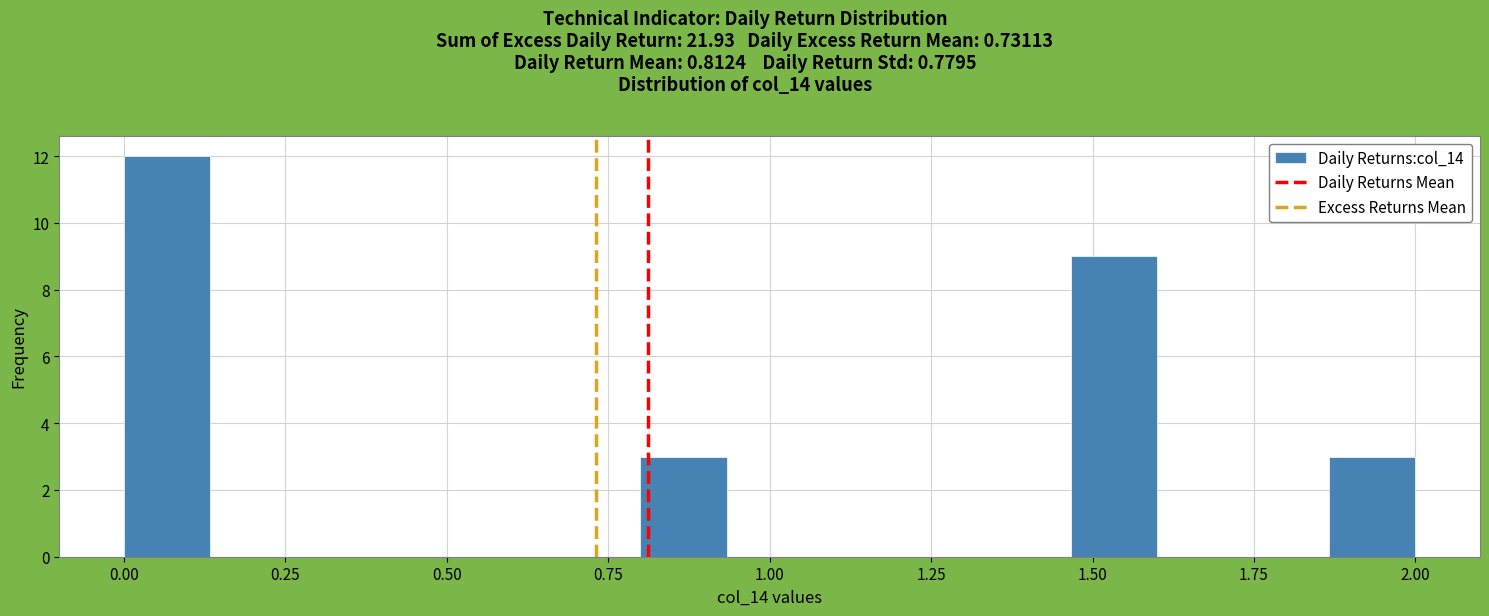

Around what value on the x-axis is the tallest bar? Give the approximate position of its centre, as read against the axis.

0.05